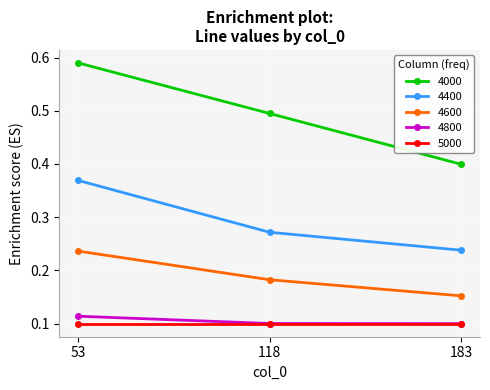

Which category has the lowest value in the 4000 series?

183